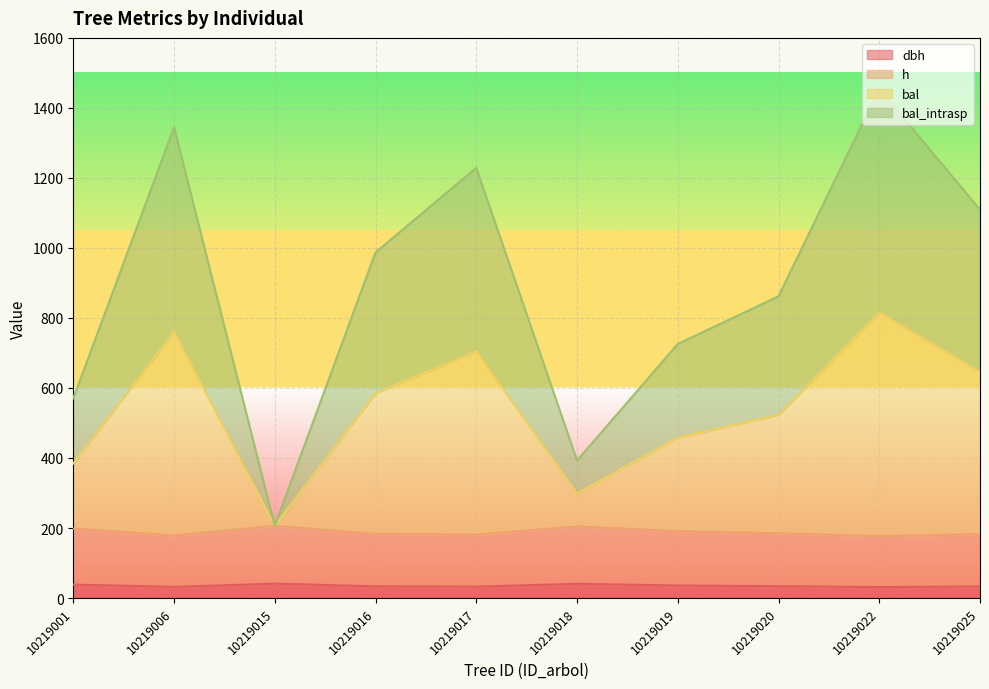

Which series has the largest total across all categories?

bal